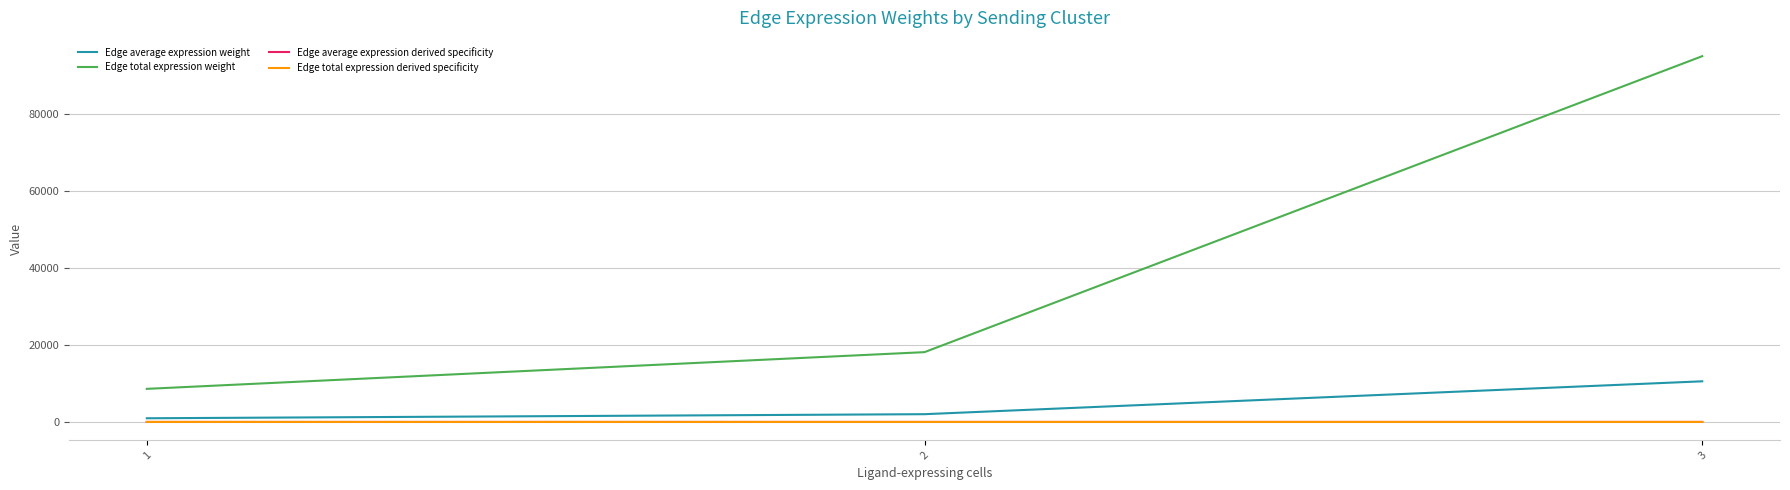

List the series in order of their peak value, lowest first.

Edge average expression derived specificity, Edge total expression derived specificity, Edge average expression weight, Edge total expression weight